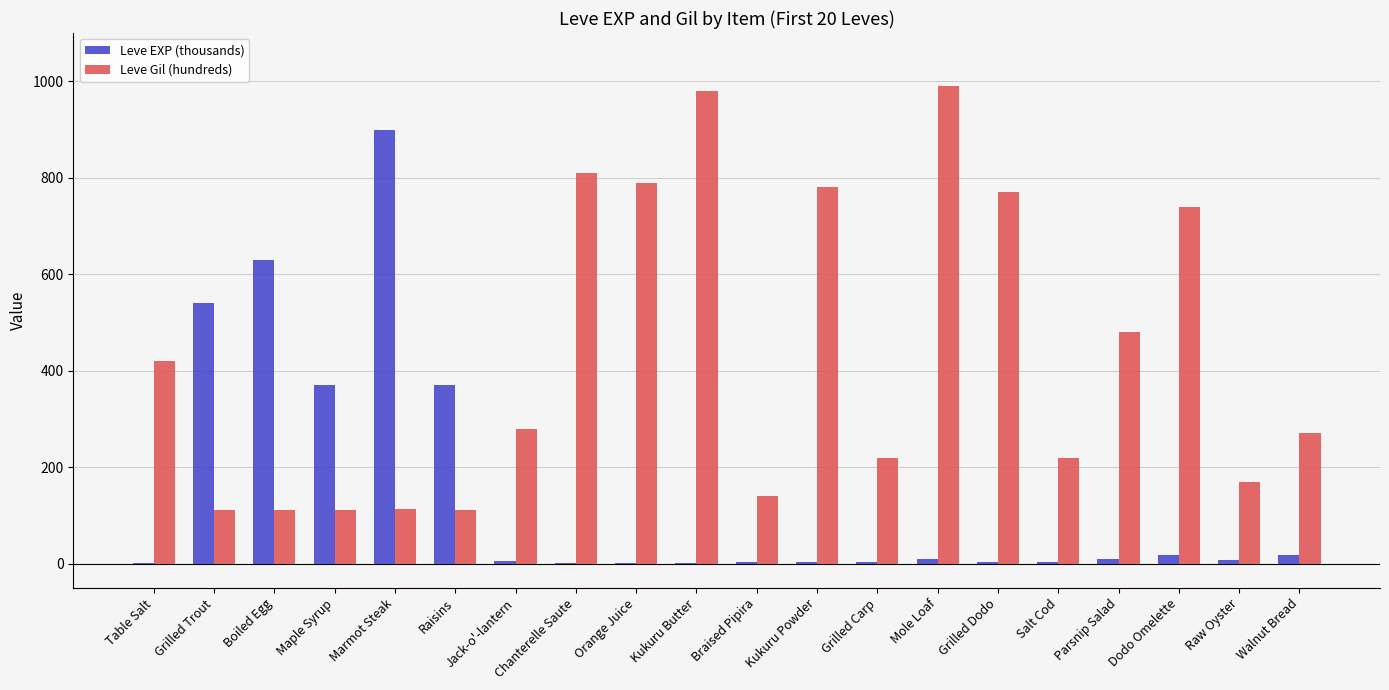

Is it true that Leve Gil (hundreds) equals 220 at Grilled Carp?

True